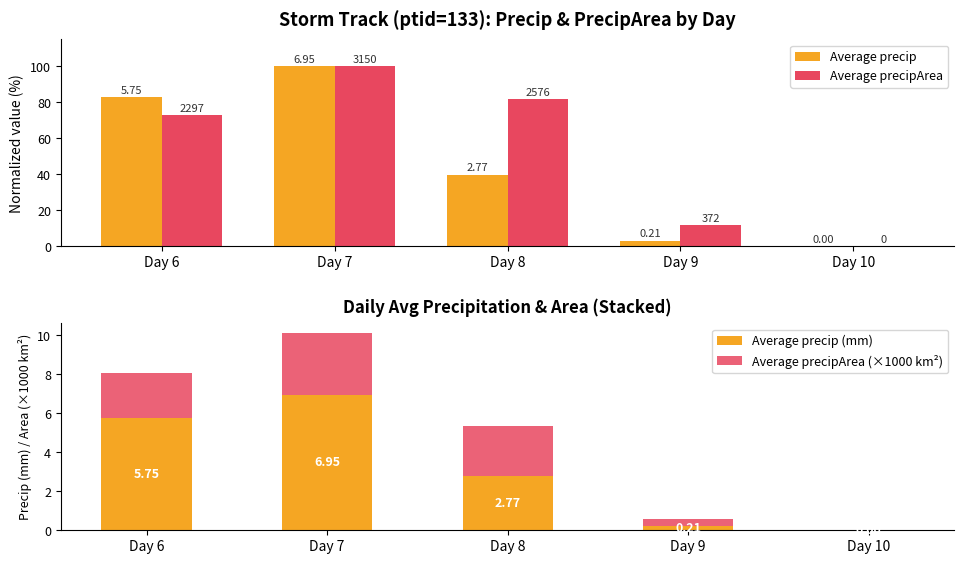

Which category has the highest value across all series?

Day 7